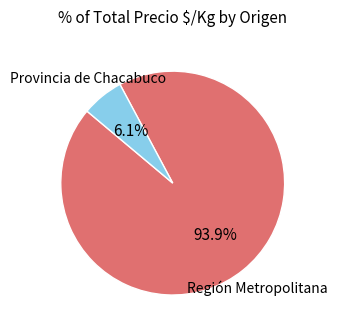

How many slices are in this pie chart?

2